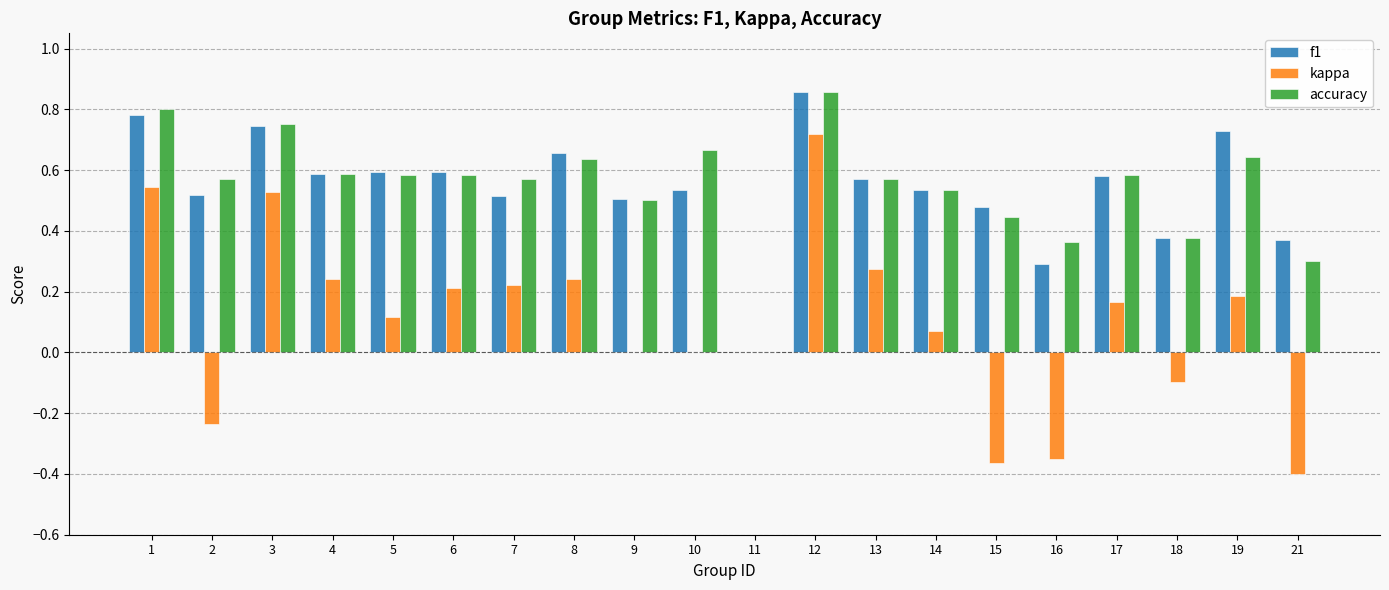

At which category is the sum across all series the highest?

12